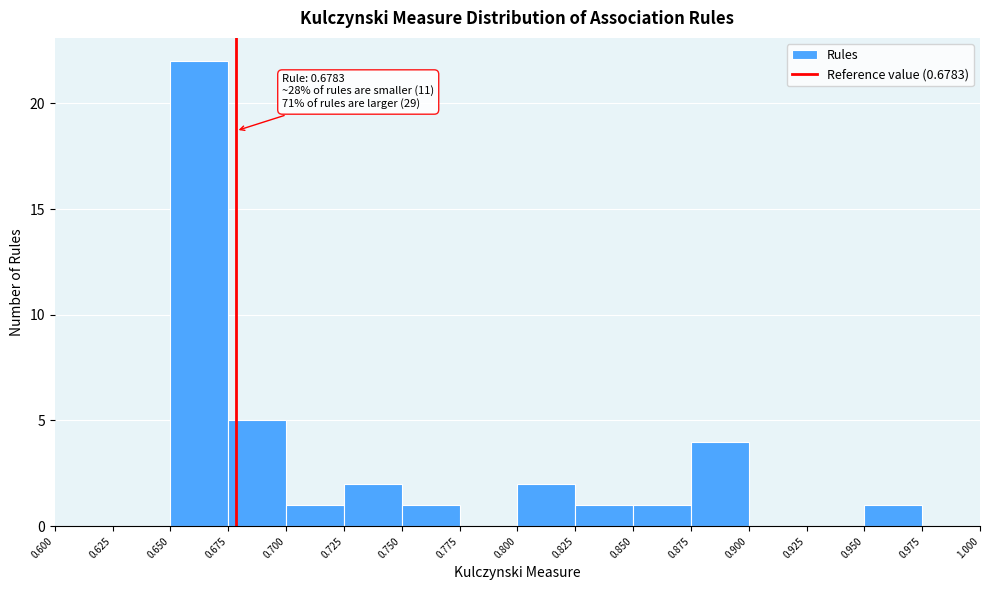

Over which range of the x-axis is the bar tallest?

0.650 to 0.675